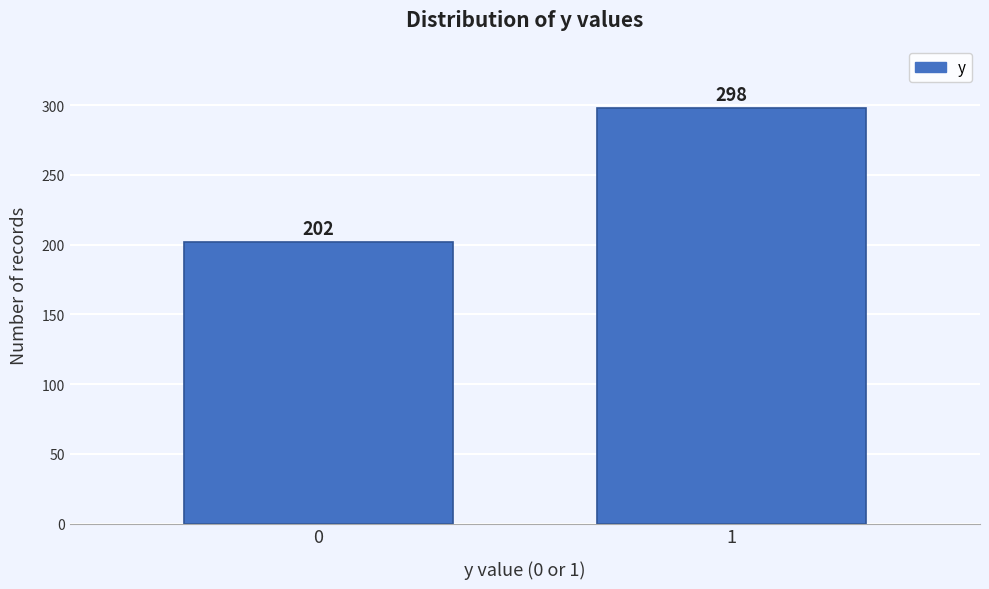

Reading left to right, extract all data points from this chart.

202	298